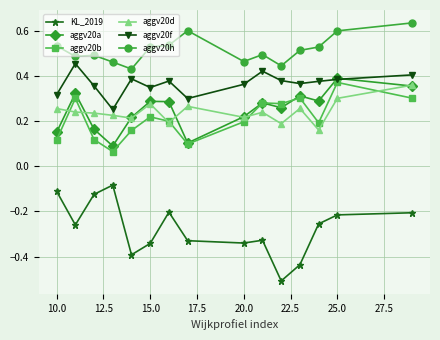

True or false: aggv20d and aggv20h intersect in this chart.

False